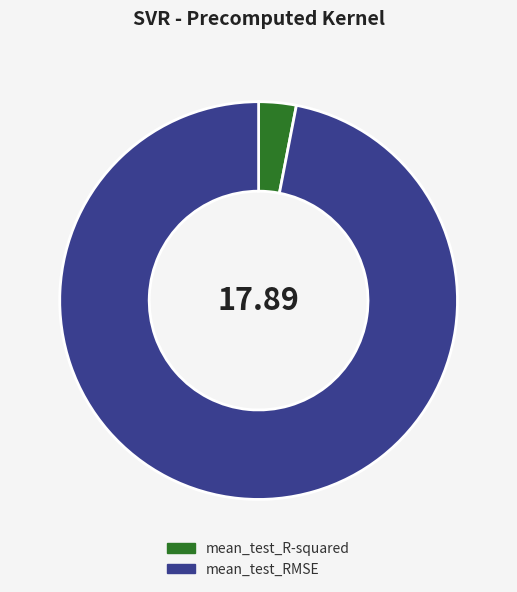

How many segments does this pie chart have?

2